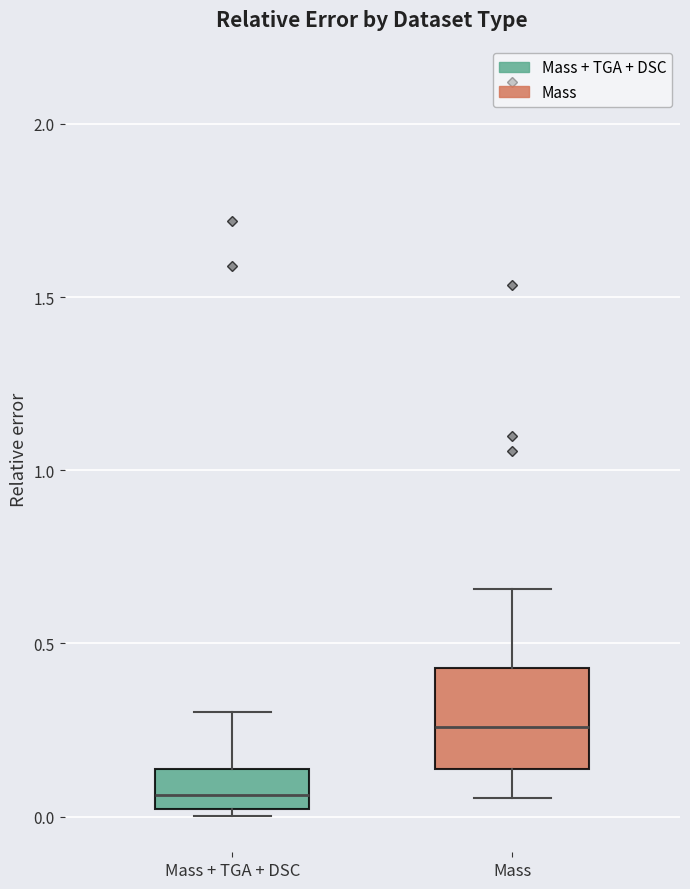

Reading left to right, transcribe this box plot: for each box, give where its median line is, the range the box spans, and where its two whiskers end, as read against the y-axis. The values are not printed on the chart, so give them approximately, as read against the axis.

Mass + TGA + DSC: median 0.05, box 0.00 to 0.15, whiskers 0.00 (just below the box's lower edge) to 0.30
Mass: median 0.25, box 0.15 to 0.45, whiskers 0.05 to 0.65